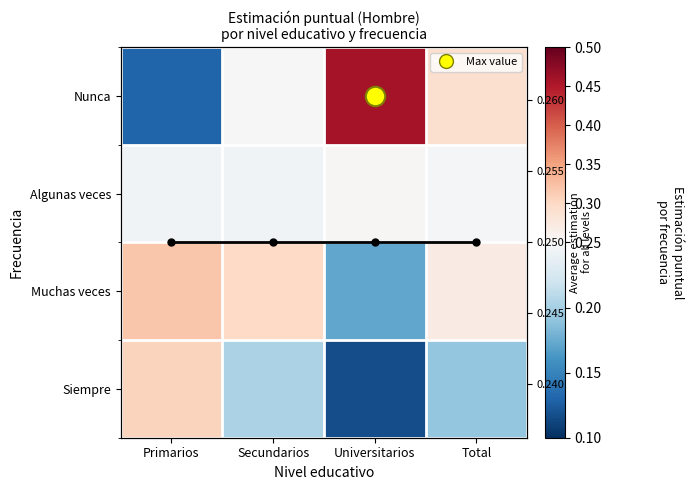

Rank the series at Primarios from highest to lowest value.

Muchas veces, Siempre, Row mean, Algunas veces, Nunca